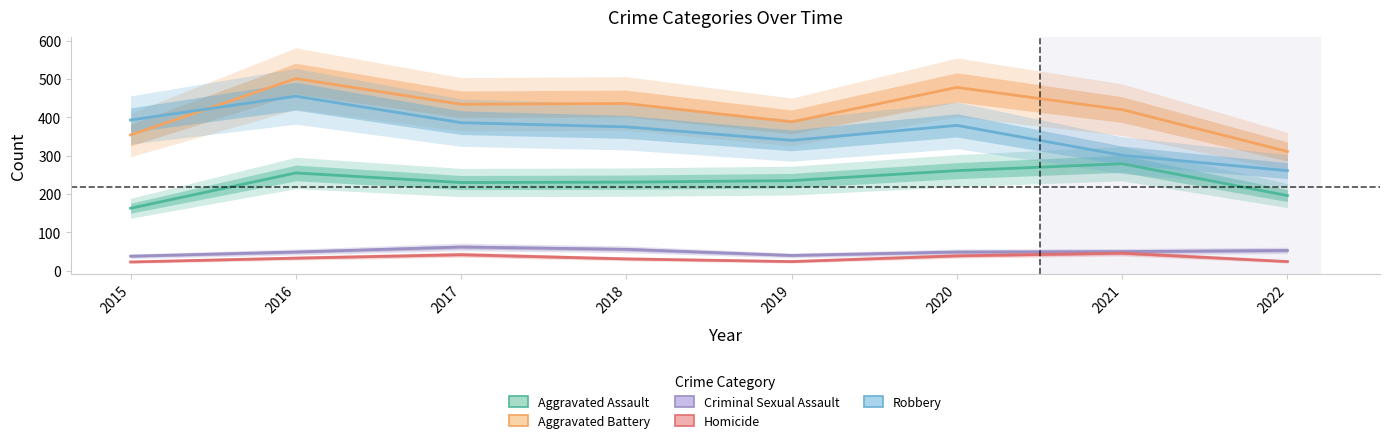

What is the sum of the Robbery values at 2021 and 2017?

687